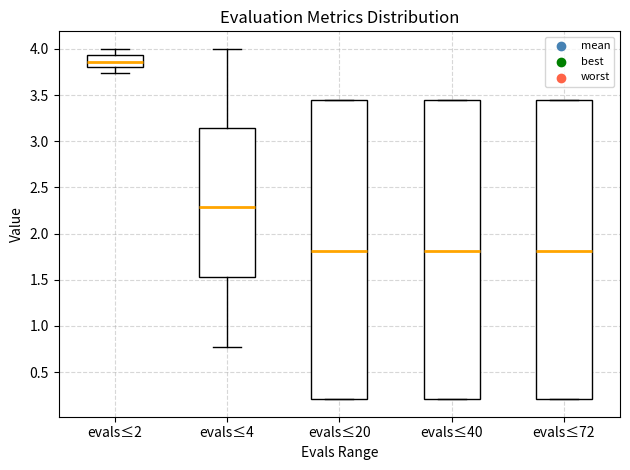

Reading left to right, transcribe this box plot: for each box, give where its median line is, the range the box spans, and where its two whiskers end, as read against the y-axis. The values are not printed on the chart, so give them approximately, as read against the axis.

evals≤2: median 3.85, box 3.80 to 3.95, whiskers 3.75 to 4.00
evals≤4: median 2.30, box 1.55 to 3.15, whiskers 0.75 to 4.00
evals≤20: median 1.80, box 0.20 to 3.45, whiskers 0.20 to 3.45
evals≤40: median 1.80, box 0.20 to 3.45, whiskers 0.20 to 3.45
evals≤72: median 1.80, box 0.20 to 3.45, whiskers 0.20 to 3.45